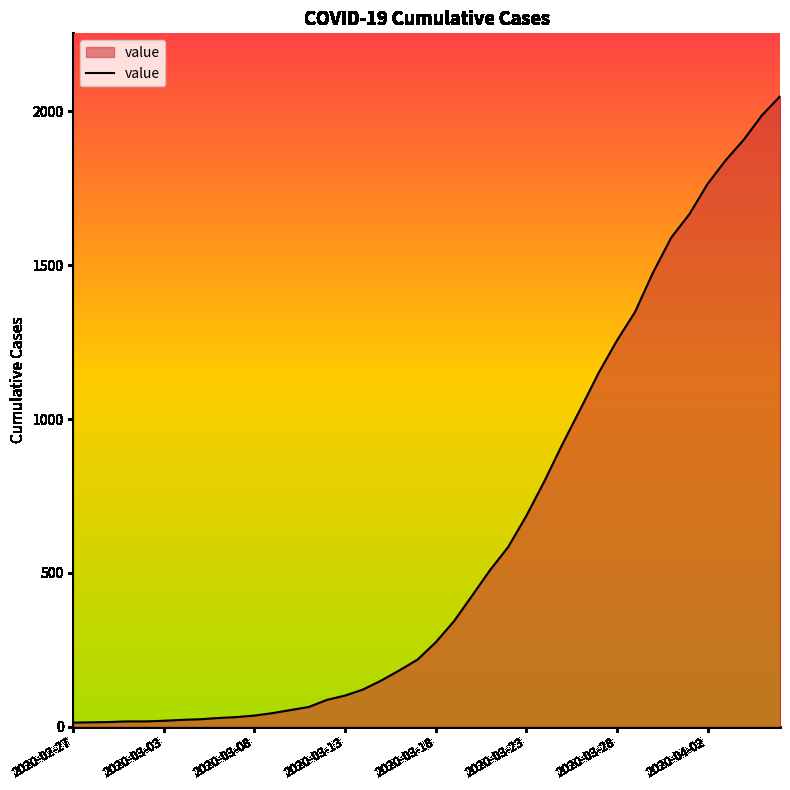

What is the smallest value displayed?

13